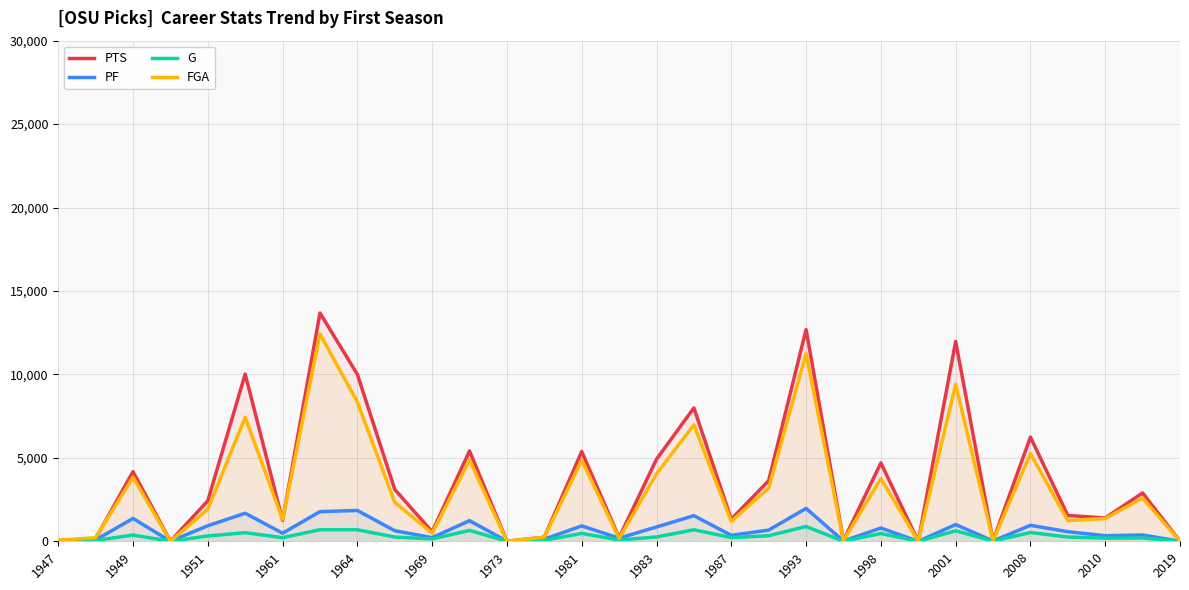

Is it true that G equals 466.5 at 1998?

True